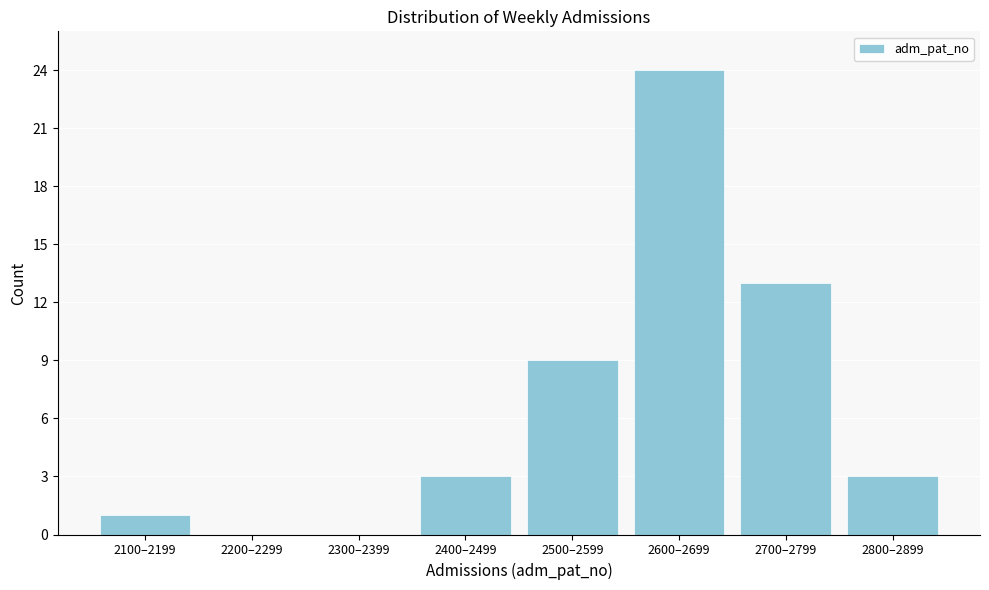

Reading left to right, extract all data points from this chart.

2100–2199=1	2200–2299=0	2300–2399=0	2400–2499=3	2500–2599=9	2600–2699=24	2700–2799=13	2800–2899=3